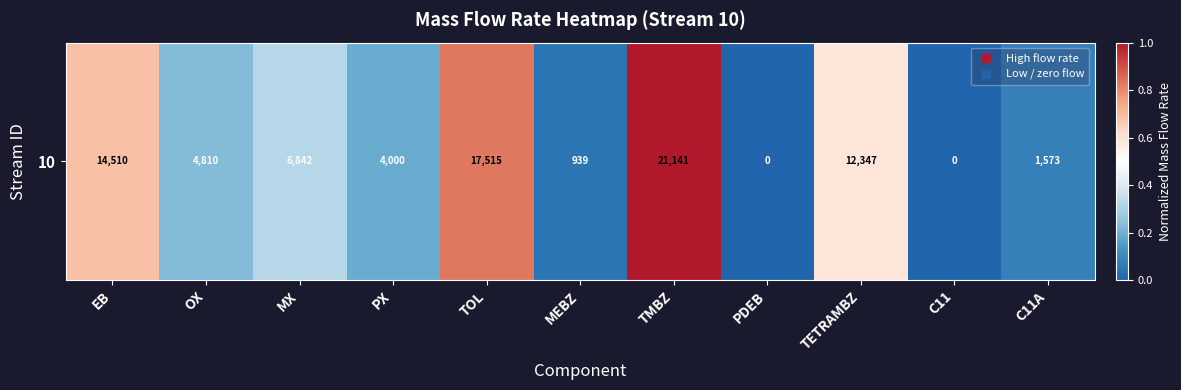

Reading right to left, what are all the values shown in this chart?

C11A=0.1	C11=0.0	TETRAMBZ=0.6	PDEB=0.0	TMBZ=1.0	MEBZ=0.0	TOL=0.8	PX=0.2	MX=0.3	OX=0.2	EB=0.7